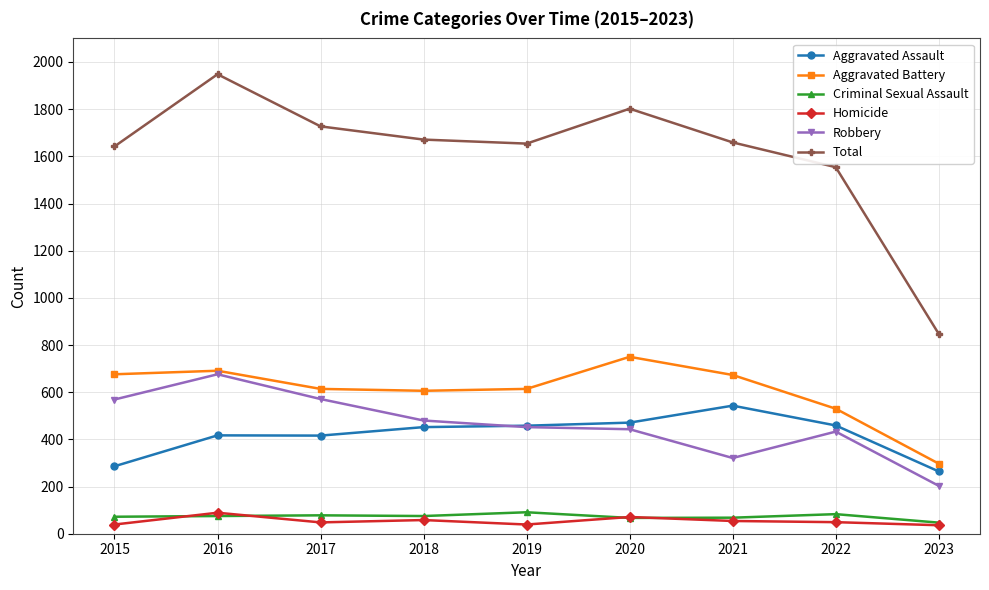

What is the spread (max minus min) of values at 2022?

1505